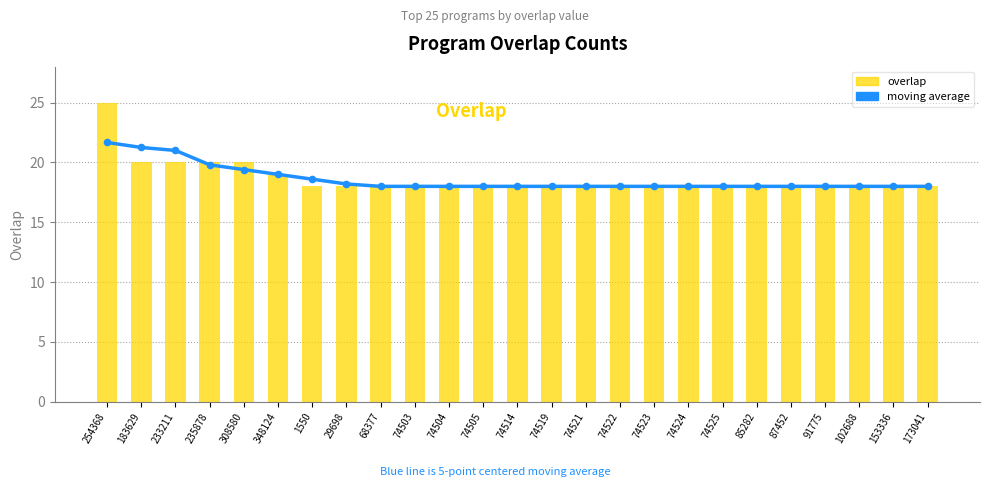

At how many categories does at least one series exceed 18?

8